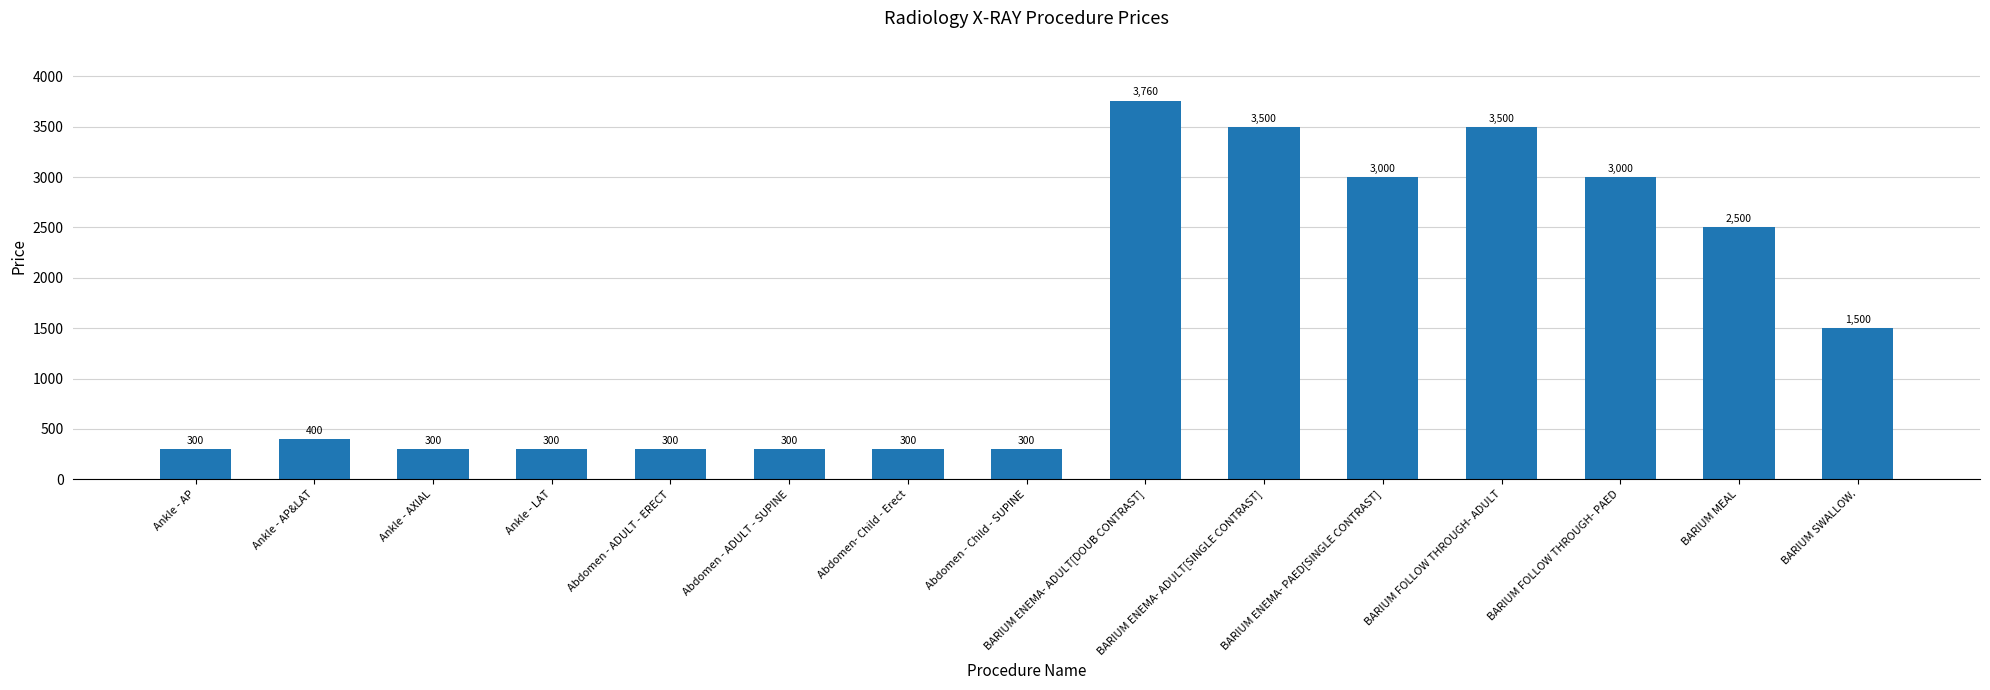

Which has a higher value, Ankle - LAT or BARIUM ENEMA- PAED[SINGLE CONTRAST]?

BARIUM ENEMA- PAED[SINGLE CONTRAST]